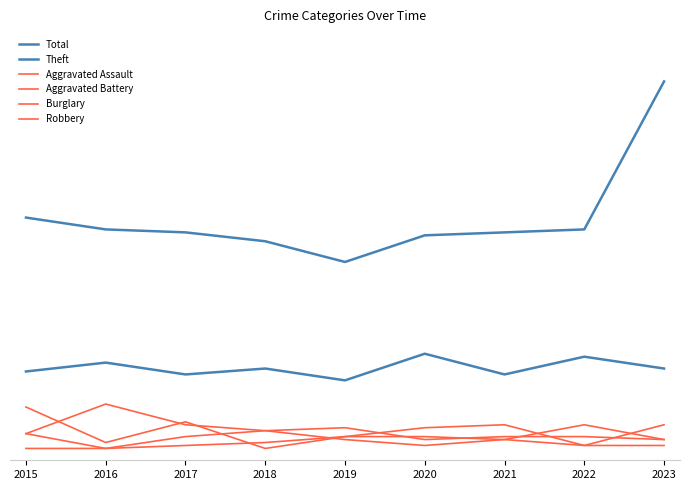

Is the value of Total at 2023 greater than the value of Aggravated Assault at 2019?

Yes